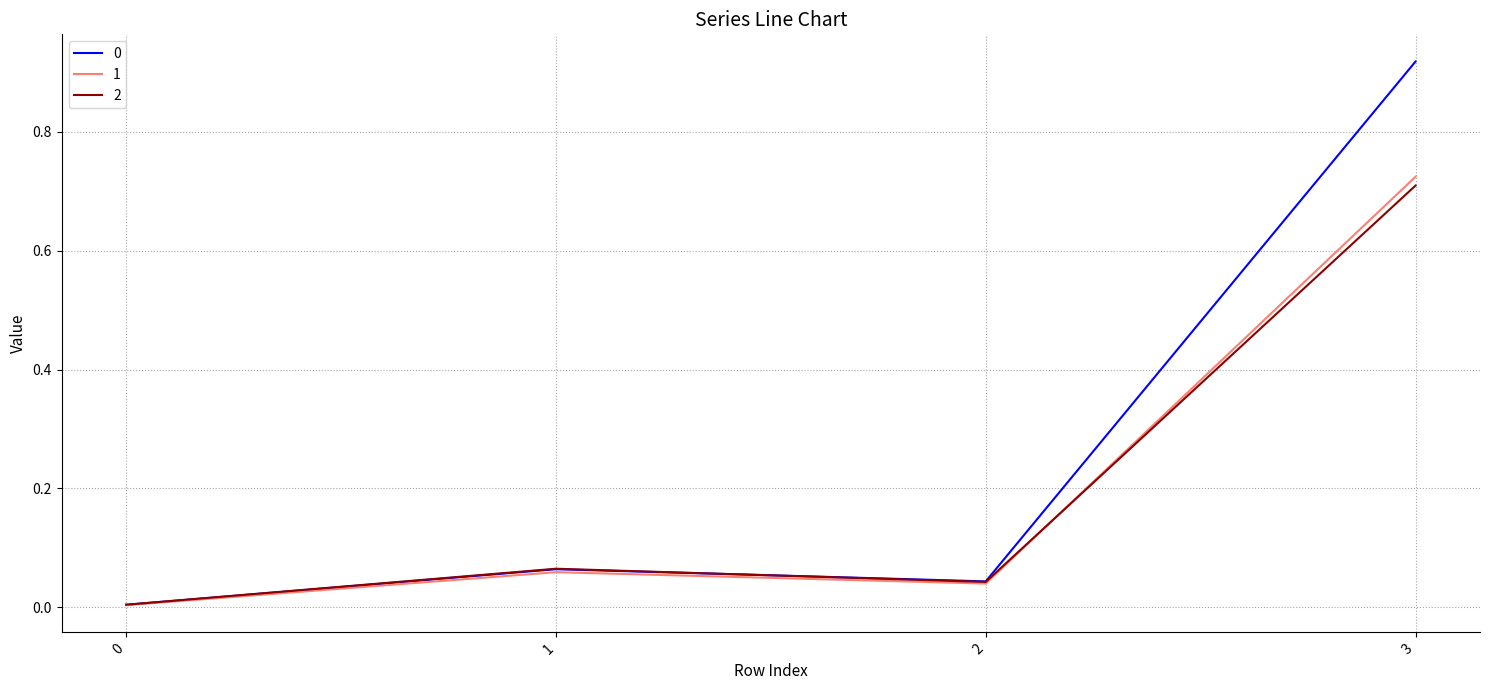

Where do 2 and 1 first cross each other?

2 and 3